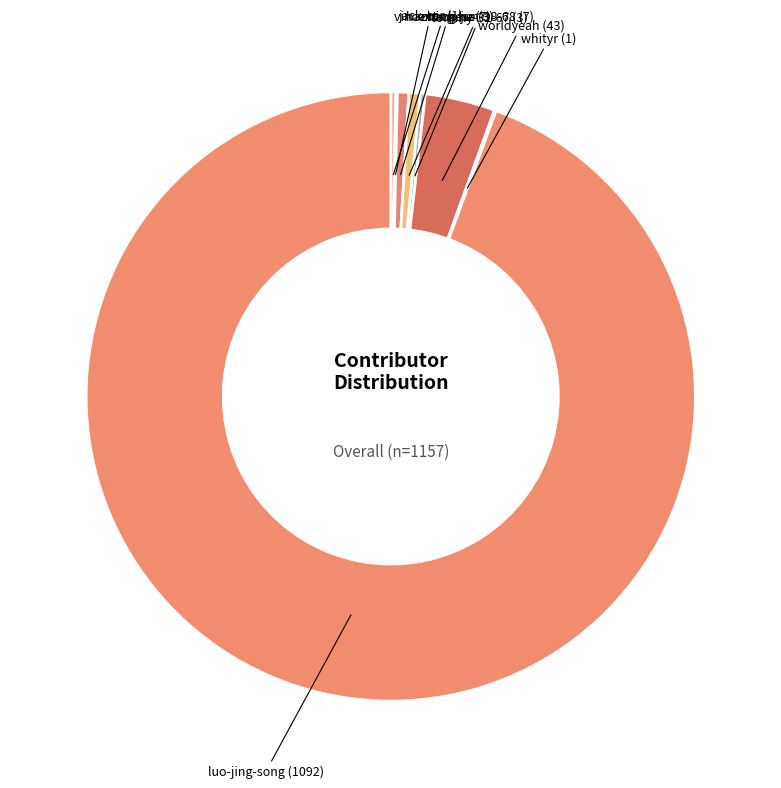

Is it true that zhang-jun-38-68 is 1% of the pie?

True